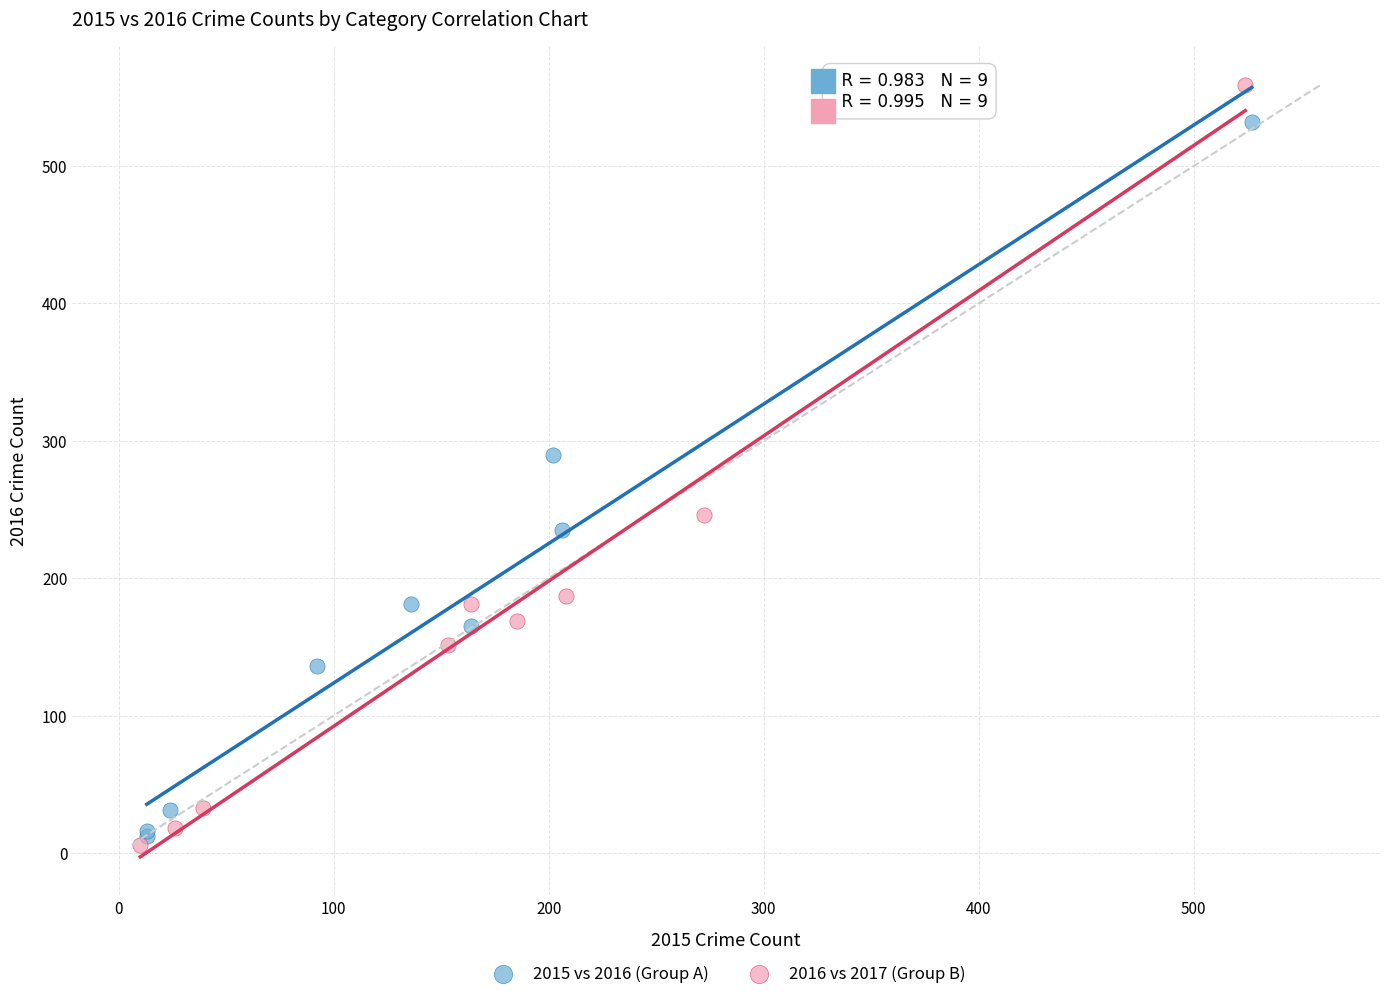

Which series has the largest Y range (max minus min)?

2016 vs 2017 (Group B)